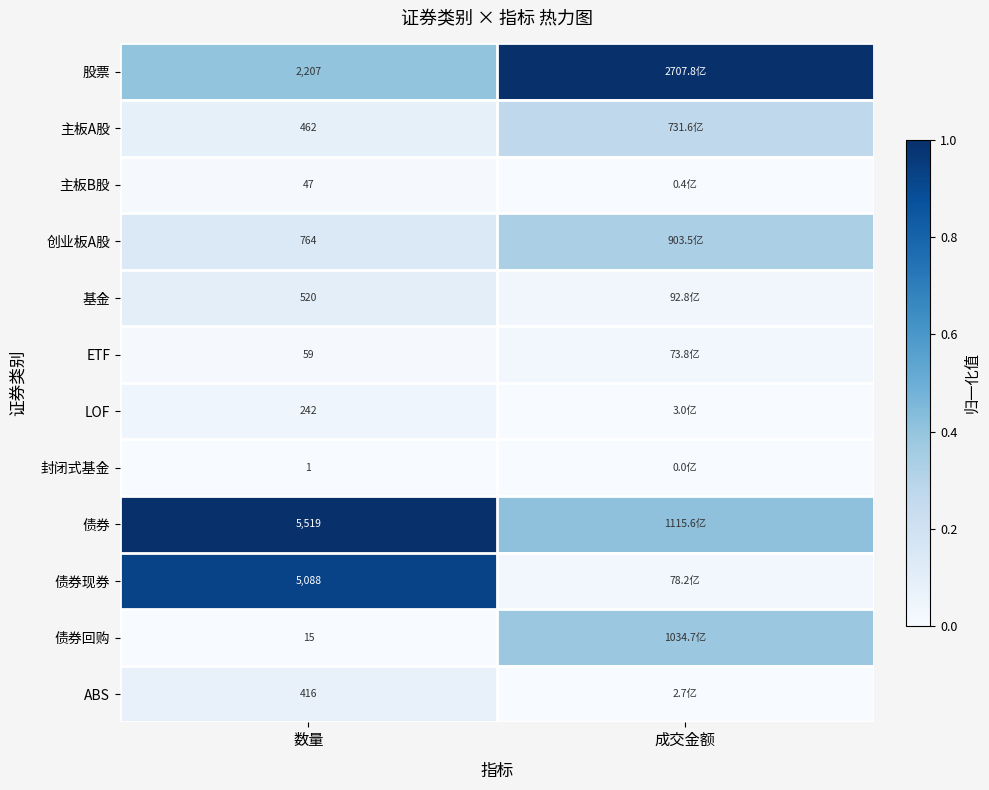

Is the value of 封闭式基金 at 数量 greater than the value of ETF at 数量?

No